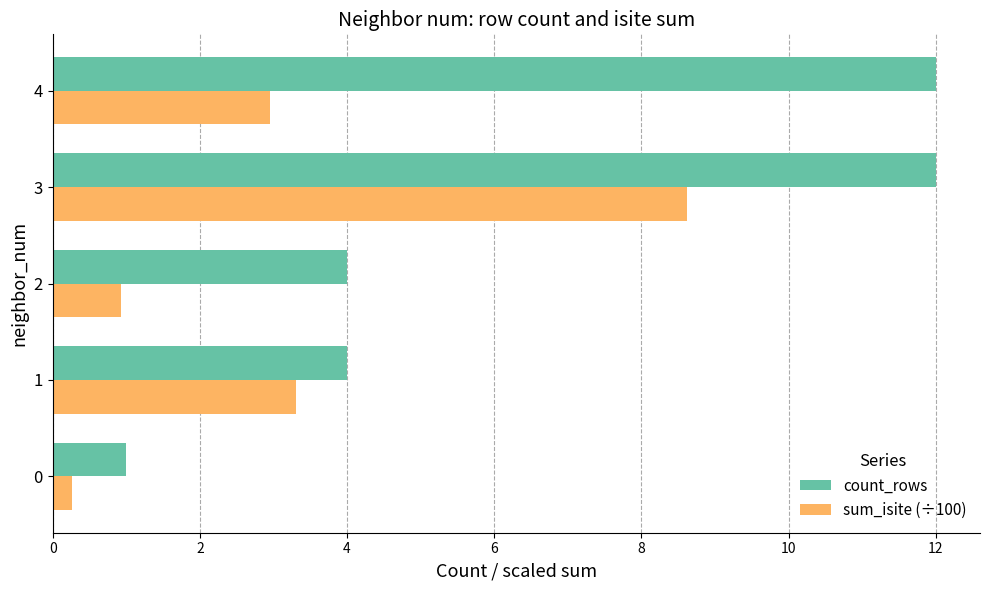

What is the difference between the maximum and minimum values in the count_rows series?

11.0